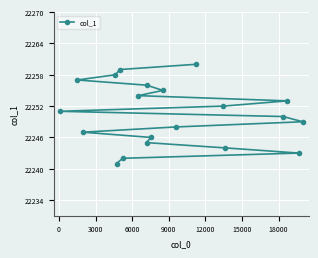

What is the difference between the maximum and minimum values?

19